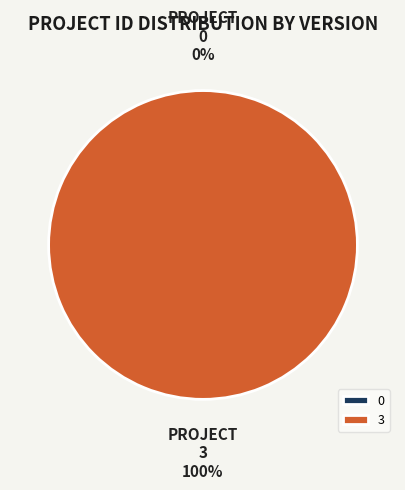

Does 0 account for over 50% of the chart?

No